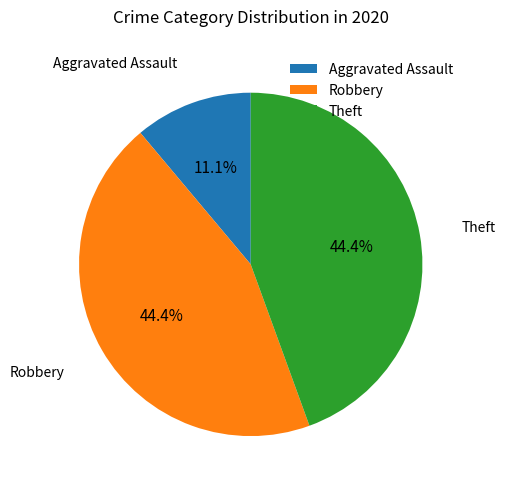

The Aggravated Assault slice represents 11% of the pie. True or false?

True